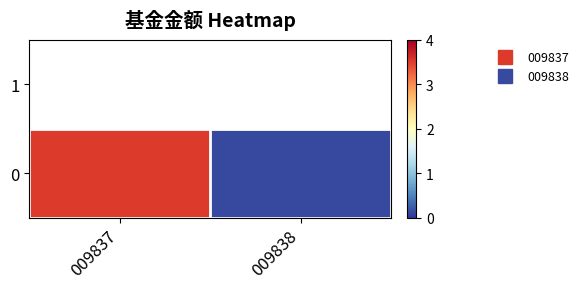

What is the change in value from 009837 to 009838?

-3.4